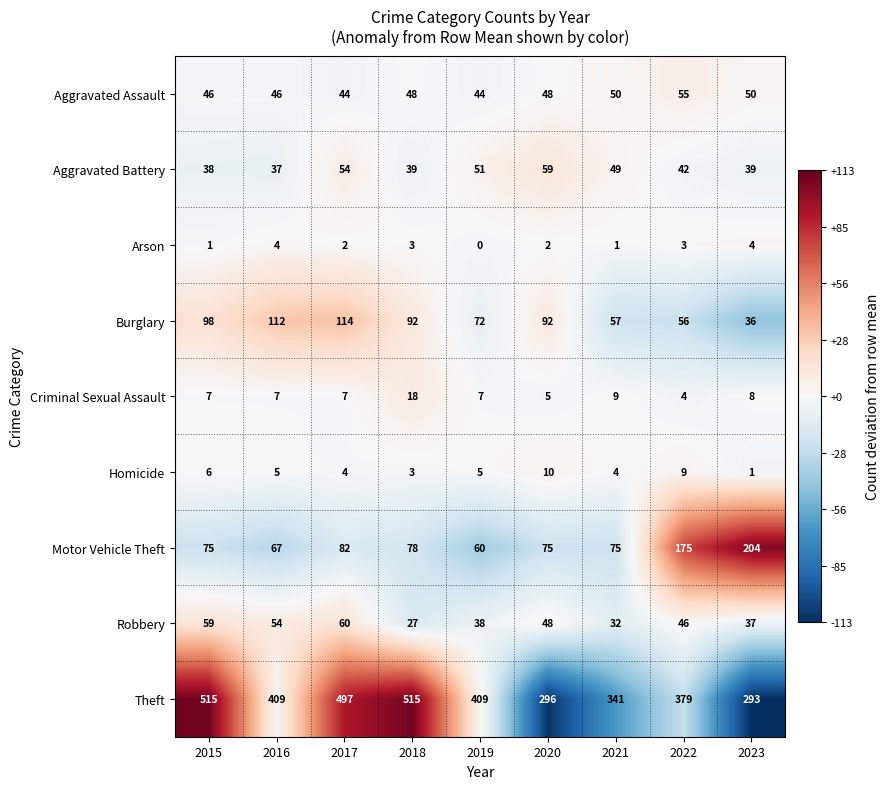

Which series changed the most between 2018 and 2023?

Theft